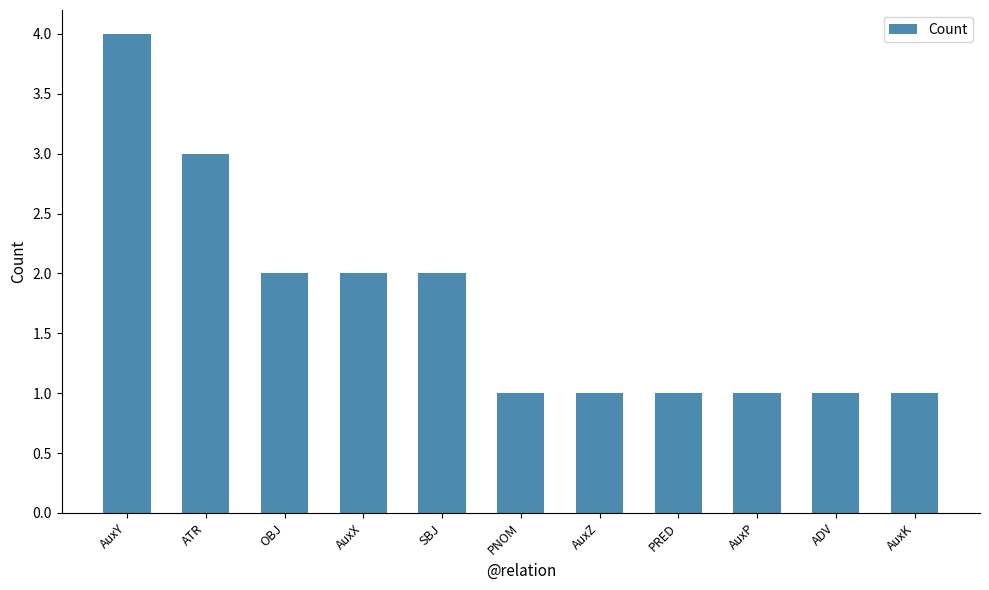

How many bars are there in total?

11